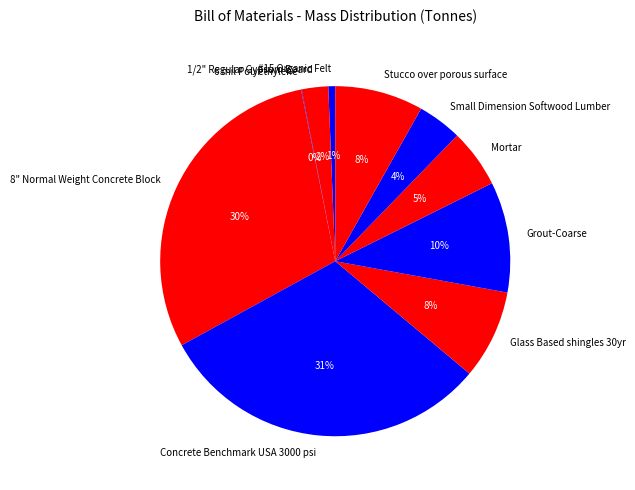

Is there any slice that represents more than half of the pie?

No